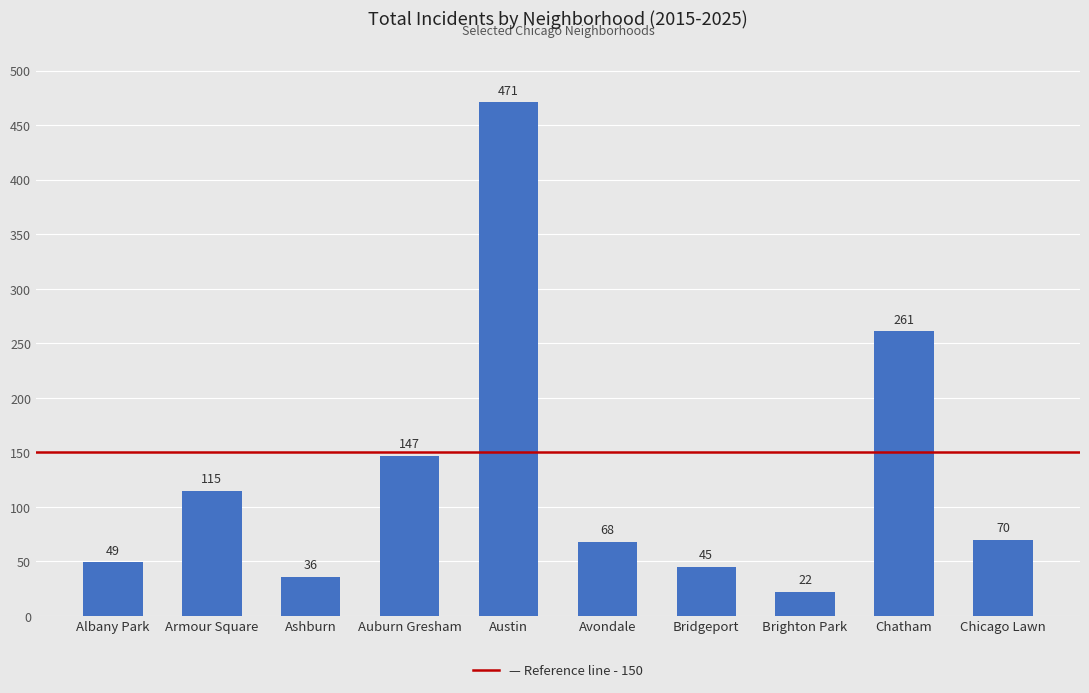

Is it true that the value at Armour Square is 177?

False